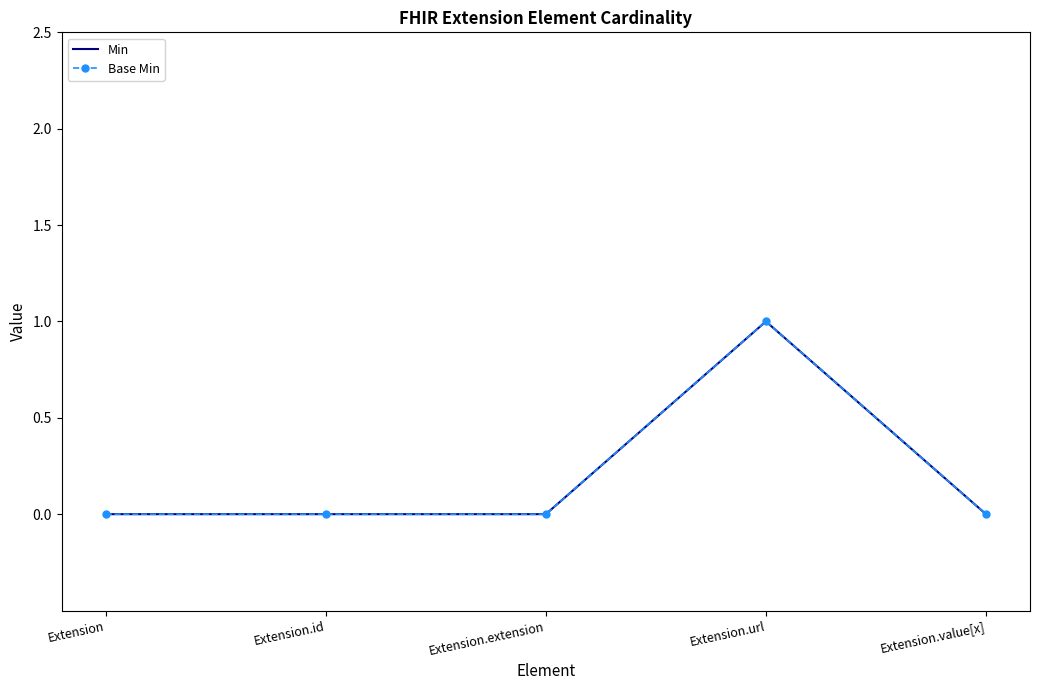

True or false: Base Min and Min cross at least once.

False